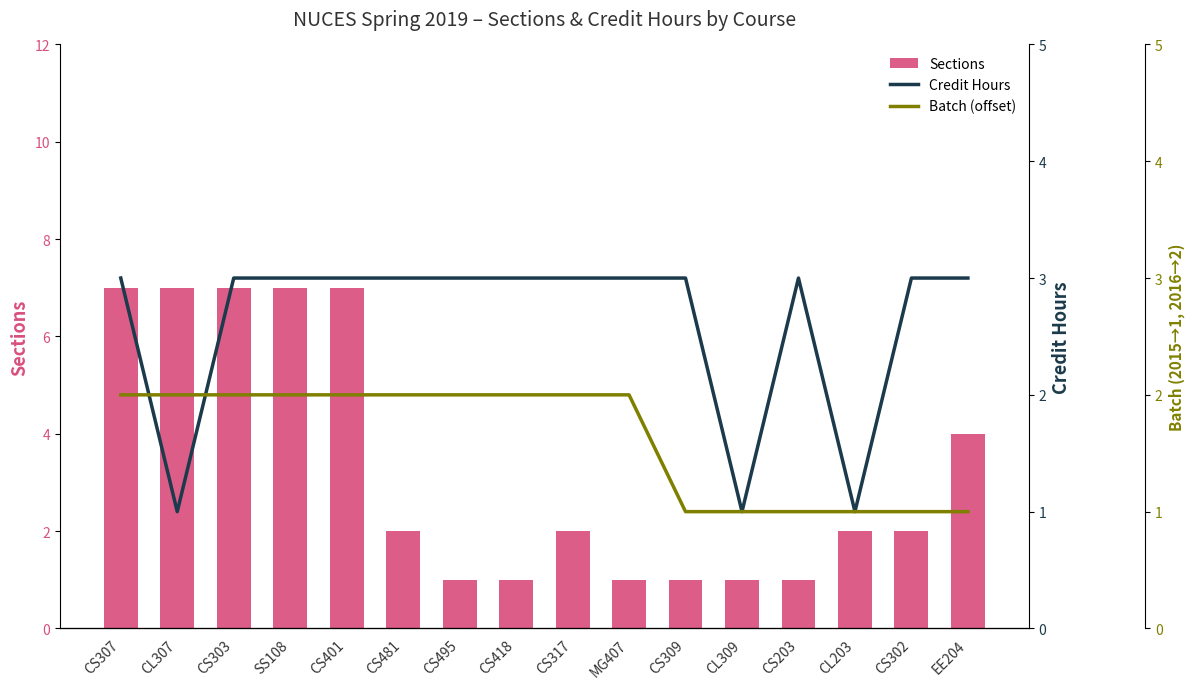

Between CS401 and CS309, which series saw the biggest shift?

Sections